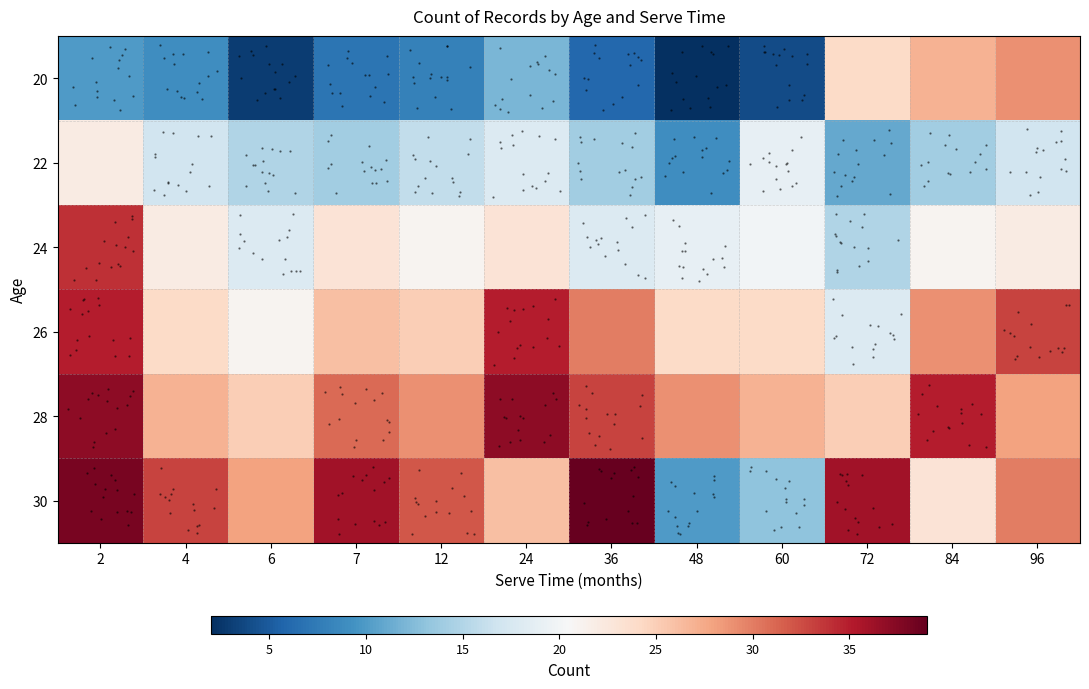

At which label is 30 closest to 24?

84